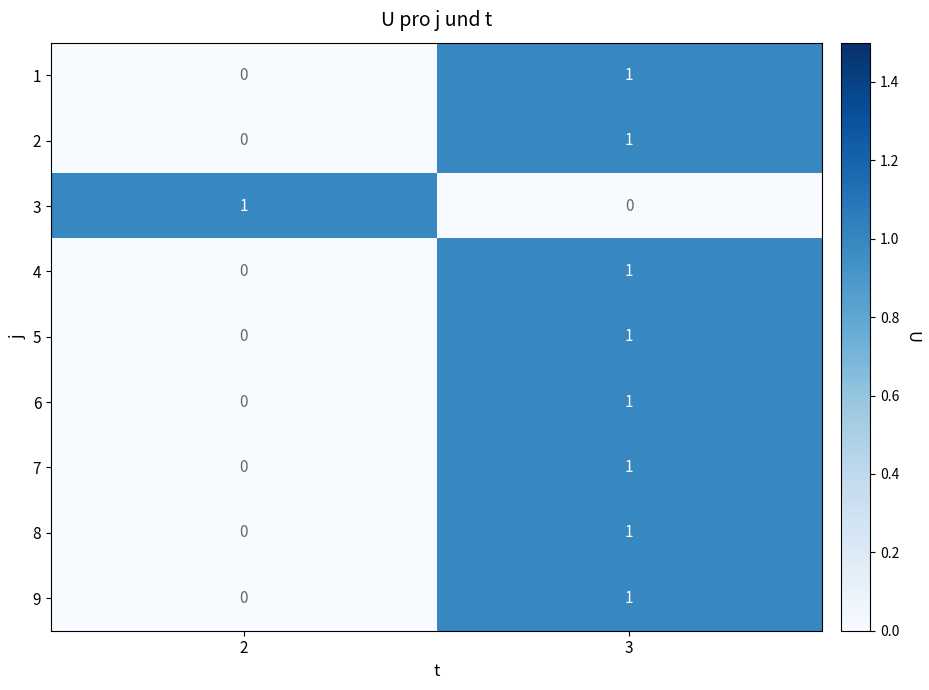

True or false: 4 has a value of 0 at 2.

True